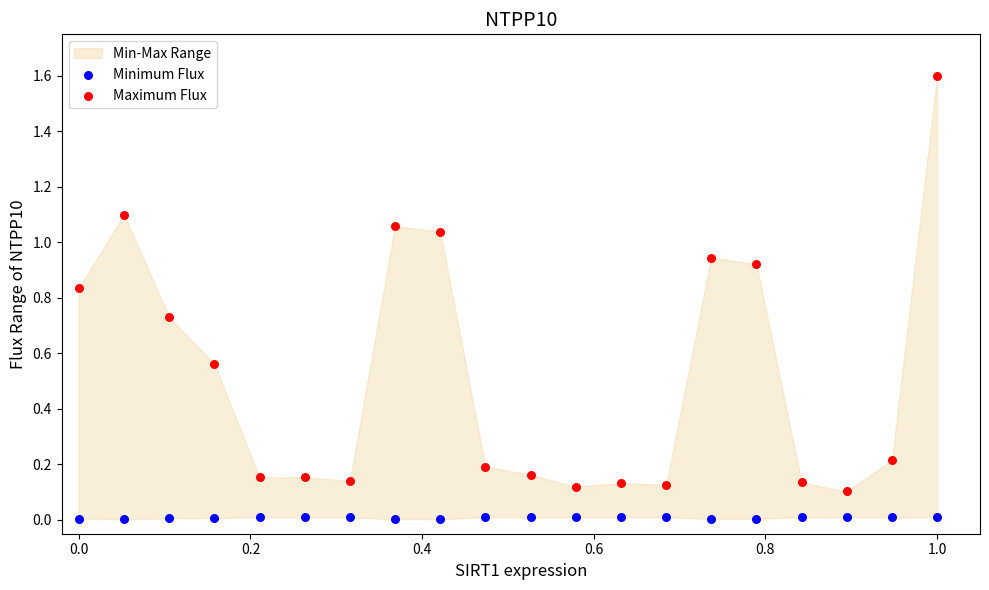

Which series contains the highest Y value?

Maximum Flux